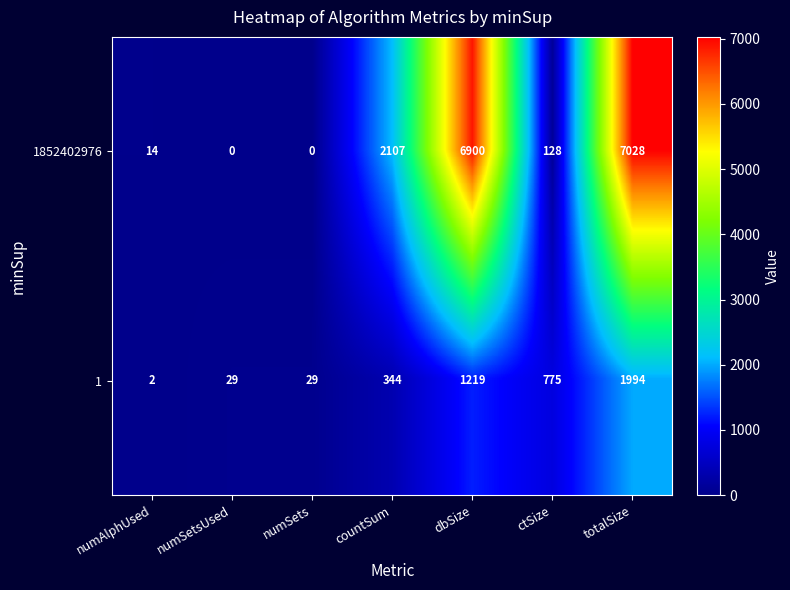

Rank the series by their average value, from lowest to highest.

1, 1852402976